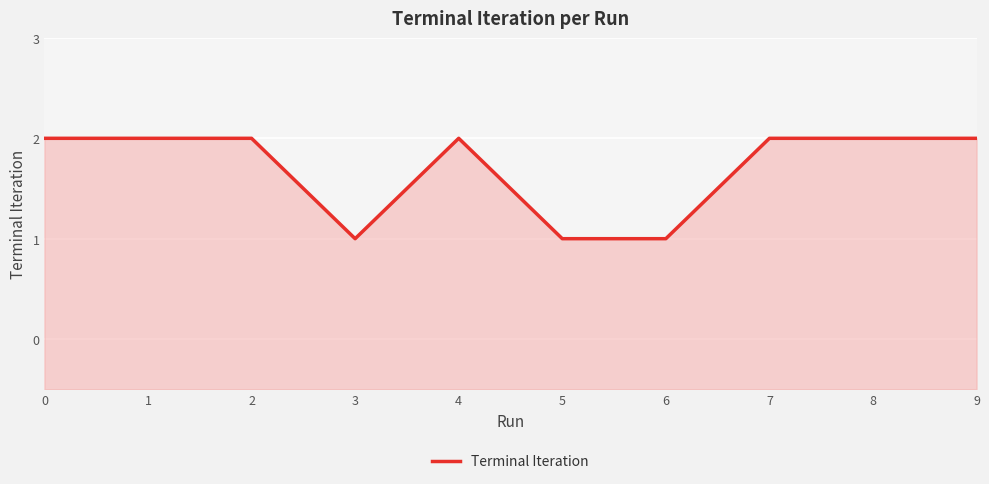

What is the ratio of the value at 4 to the value at 1?

1.0